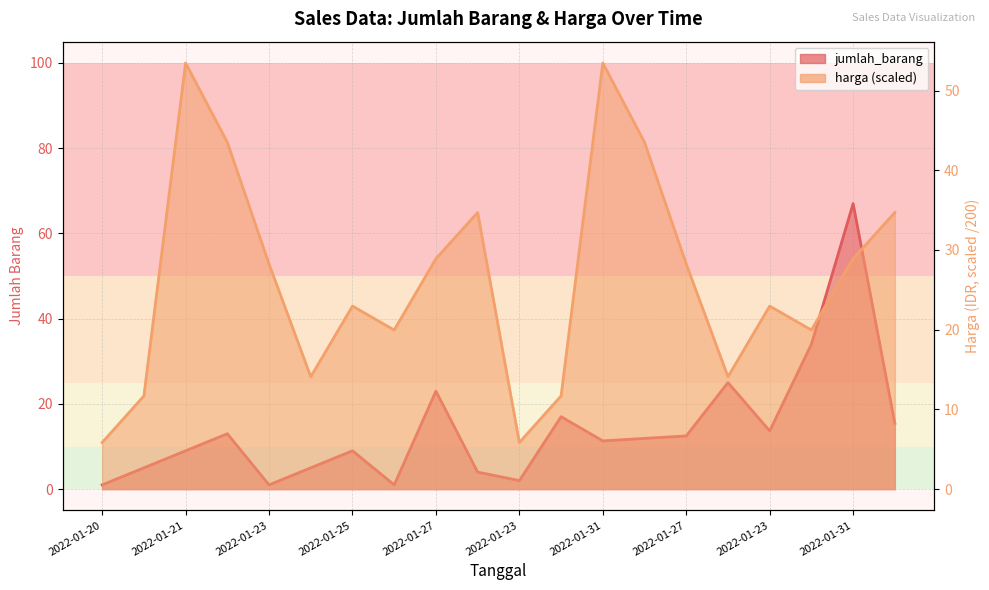

At which category is the sum across all series the highest?

2022-01-31